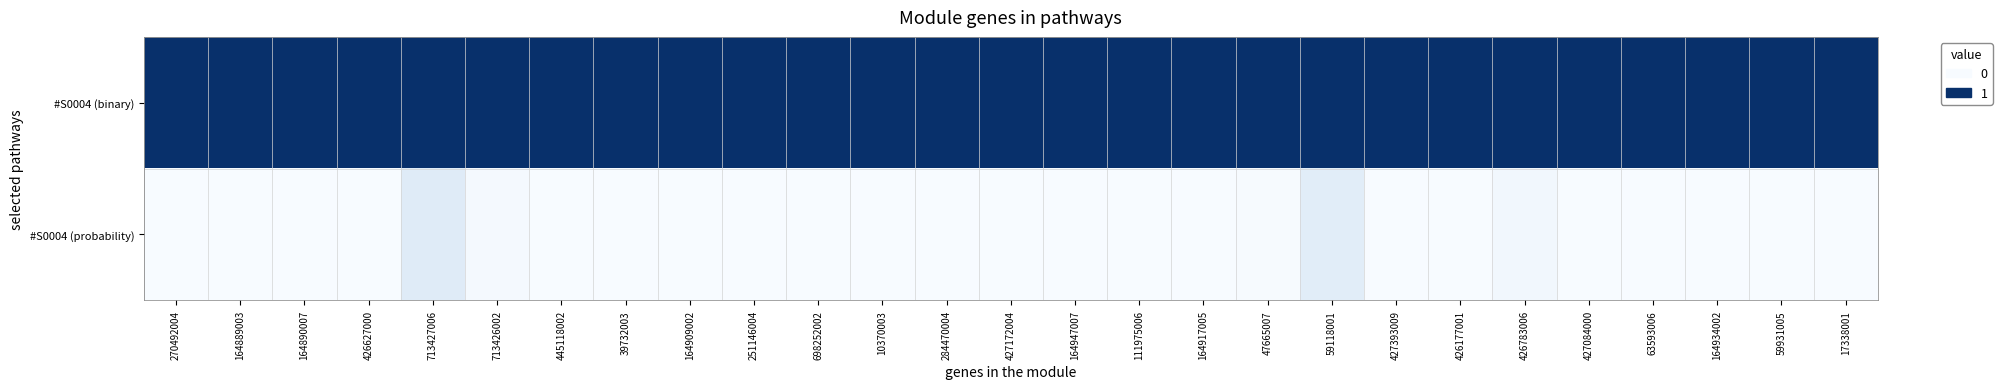

Reading right to left, extract all data points from this chart.

#S0004 (binary): 17338001=1.0	59931005=1.0	164934002=1.0	63593006=1.0	427084000=1.0	426783006=1.0	426177001=1.0	427393009=1.0	59118001=1.0	47665007=1.0	164917005=1.0	111975006=1.0	164947007=1.0	427172004=1.0	284470004=1.0	10370003=1.0	698252002=1.0	251146004=1.0	164909002=1.0	39732003=1.0	445118002=1.0	713426002=1.0	713427006=1.0	426627000=1.0	164890007=1.0	164889003=1.0	270492004=1.0
#S0004 (probability): 17338001=0.0	59931005=0.0	164934002=0.0	63593006=0.0	427084000=0.0	426783006=0.0	426177001=0.0	427393009=0.0	59118001=0.1	47665007=0.0	164917005=0.0	111975006=0.0	164947007=0.0	427172004=0.0	284470004=0.0	10370003=0.0	698252002=0.0	251146004=0.0	164909002=0.0	39732003=0.0	445118002=0.0	713426002=0.0	713427006=0.1	426627000=0.0	164890007=0.0	164889003=0.0	270492004=0.0